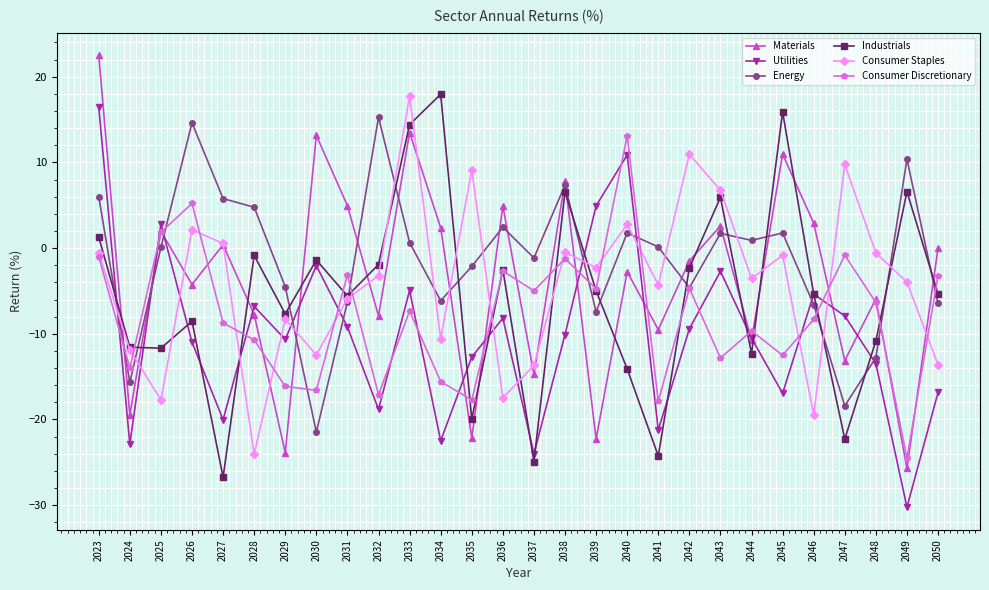

At which category does the chart reach its peak across all series?

2023